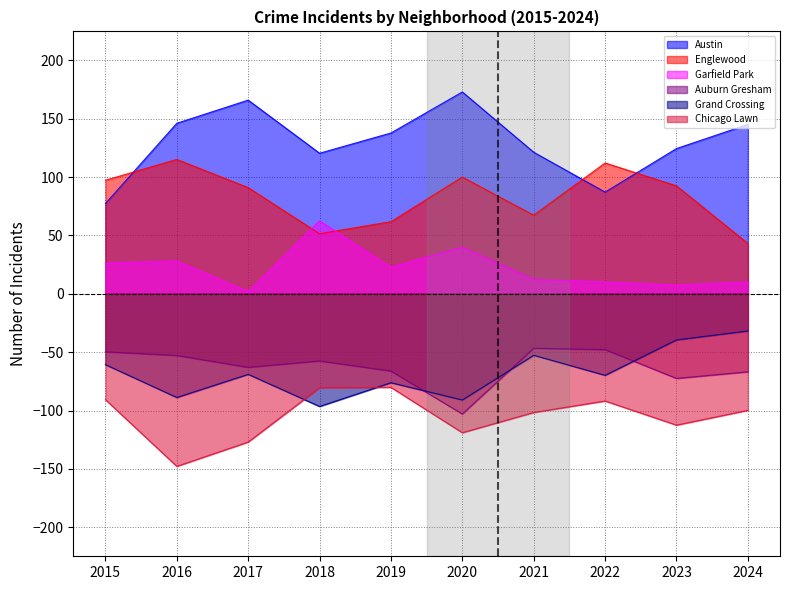

True or false: Auburn Gresham and Austin intersect in this chart.

False